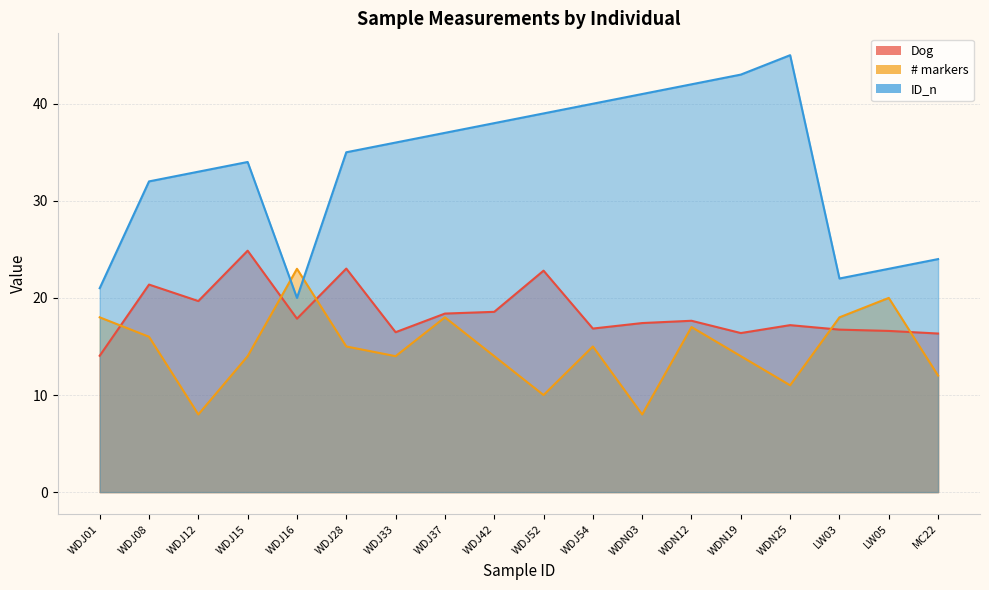

At which category does the chart reach its minimum across all series?

WDJ12